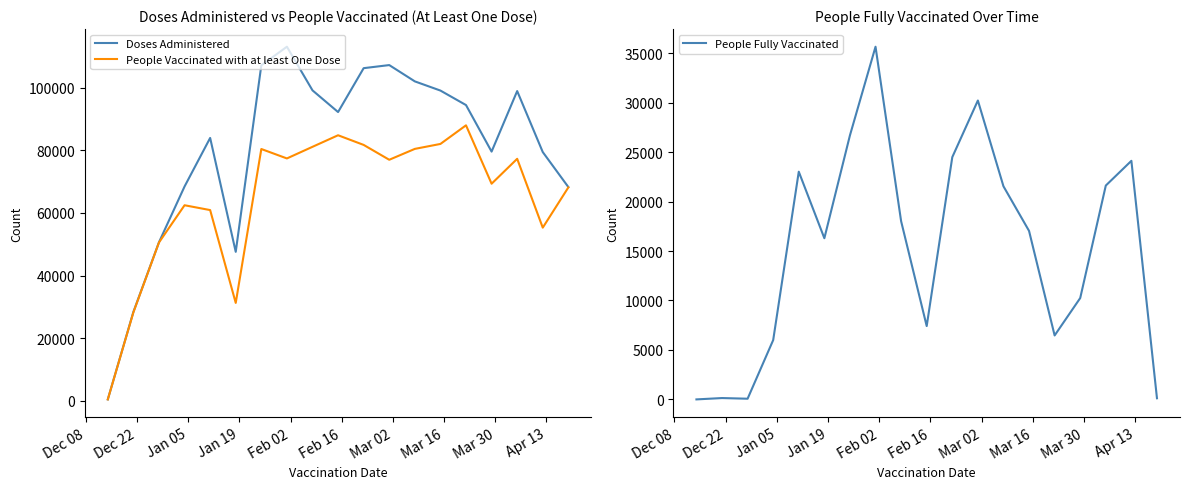

How many lines are shown in the chart?

3